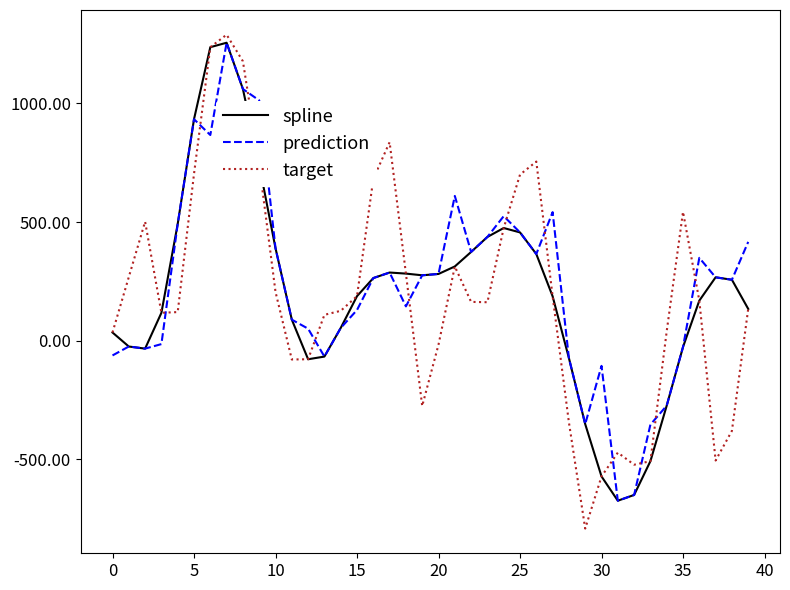

How many intersections are there between target and prediction?

11